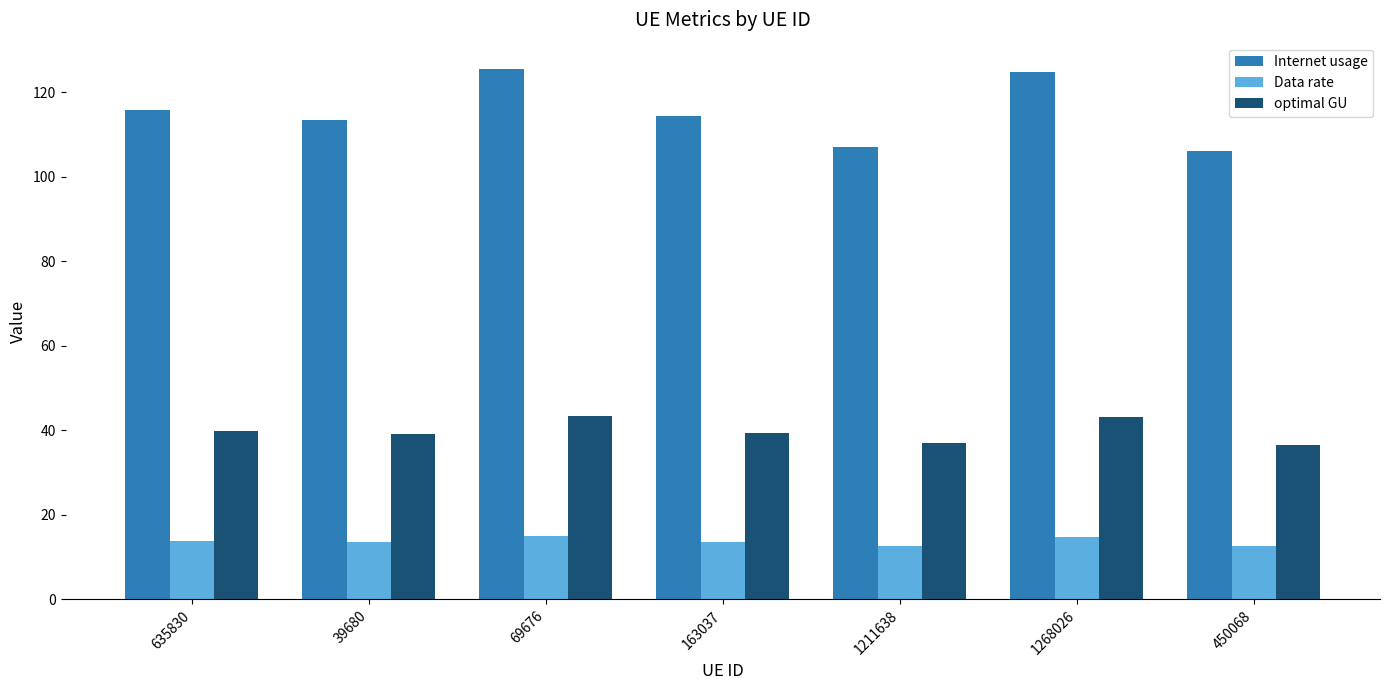

How many groups of bars are there?

7